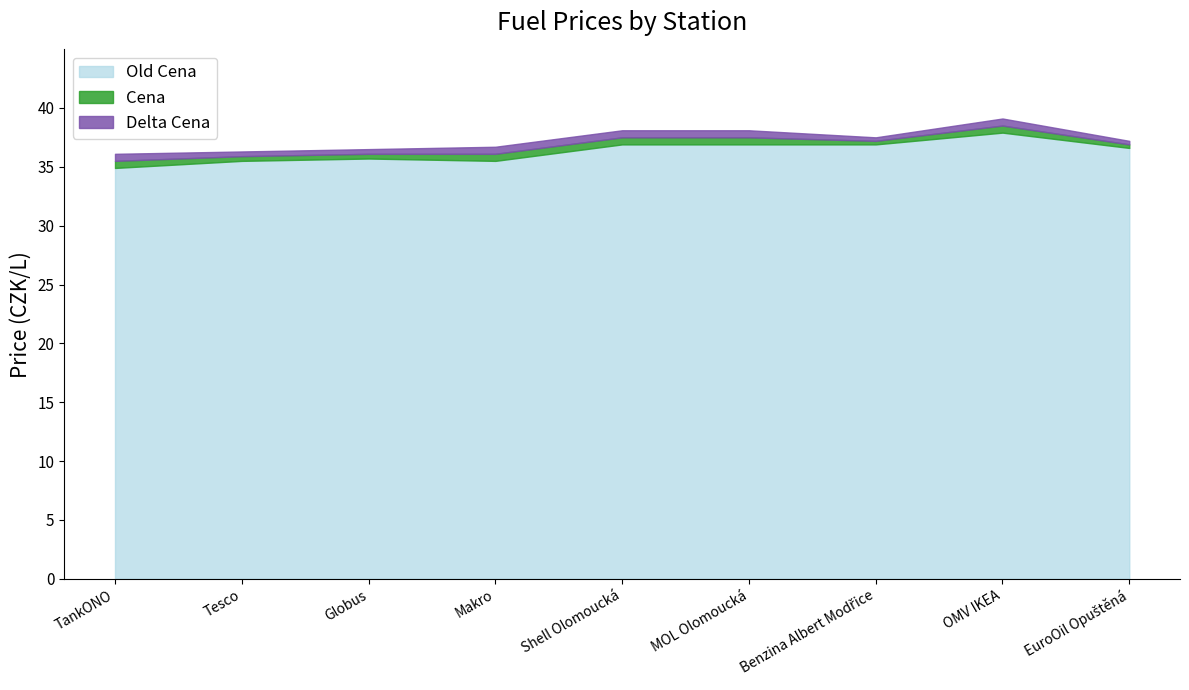

How many lines are shown in the chart?

3